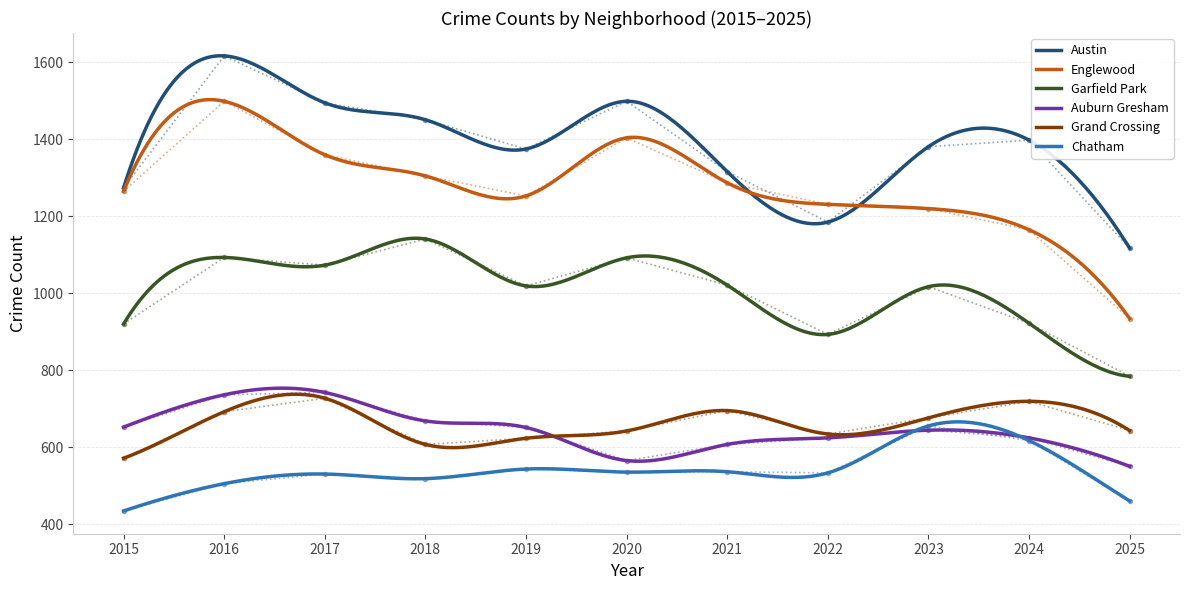

Is the value of Austin at 2024 greater than the value of Chatham at 2019?

Yes